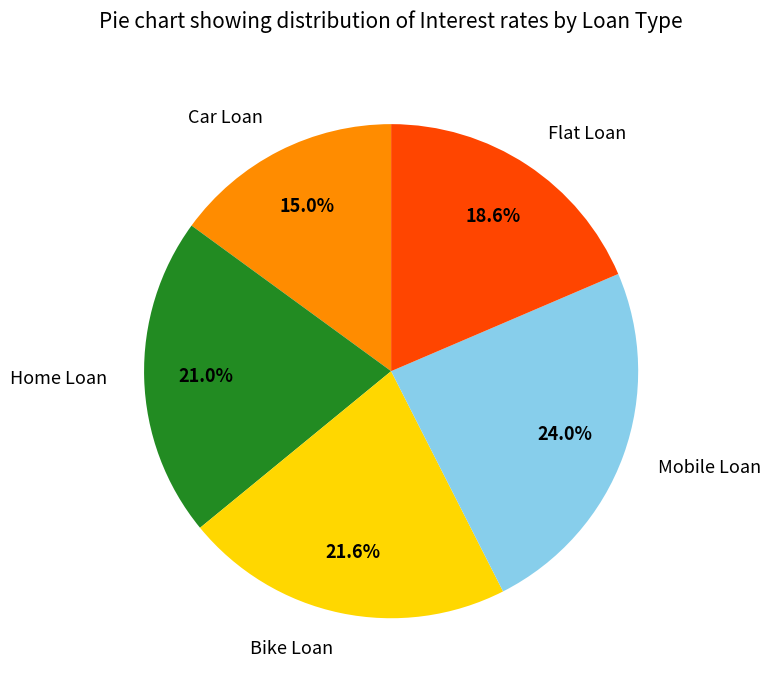

To the nearest percent, what is the difference between the largest and smallest slice percentages?

9%